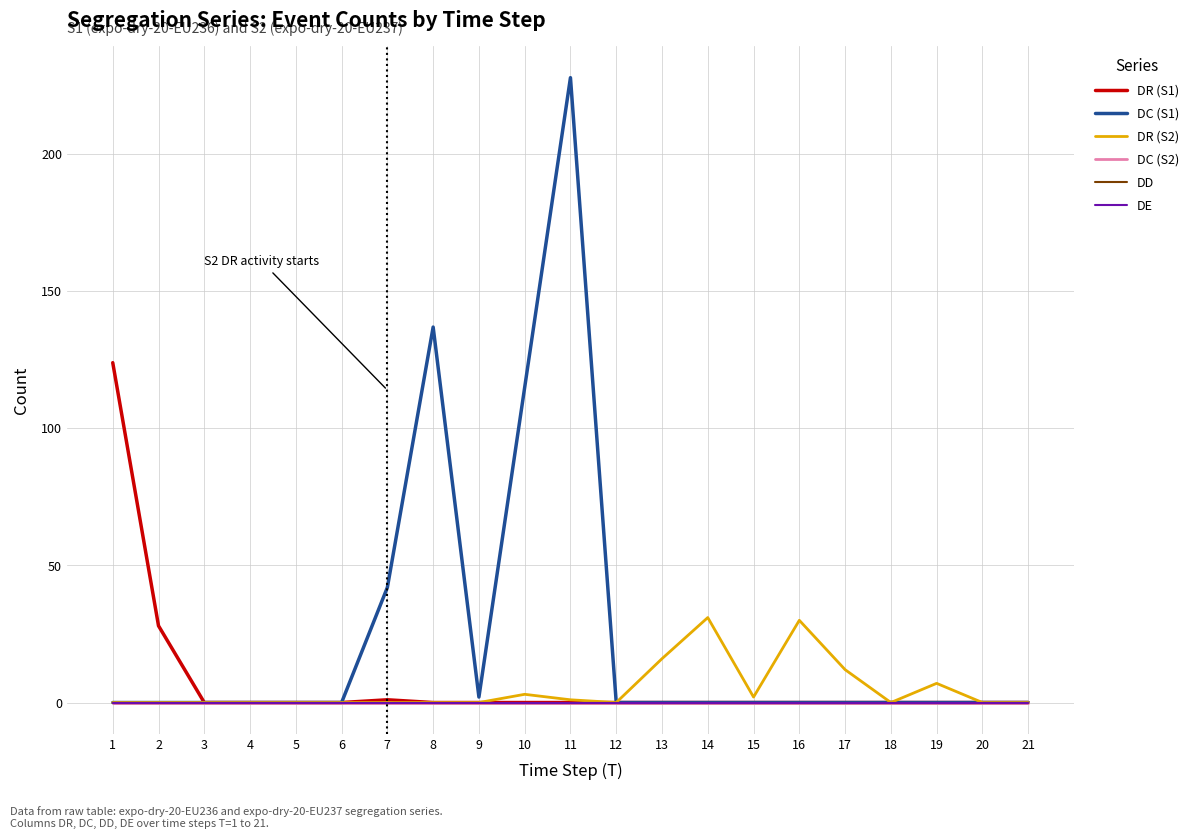

True or false: DC (S2) and DR (S1) cross at least once.

False